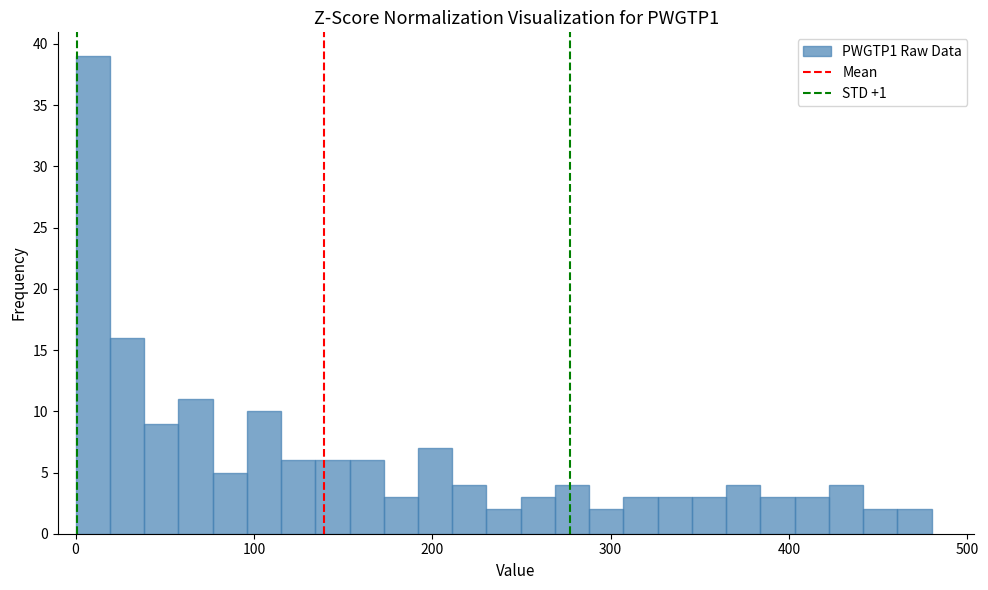

Read against the x-axis, roughly where is the centre of the tallest bar?

10